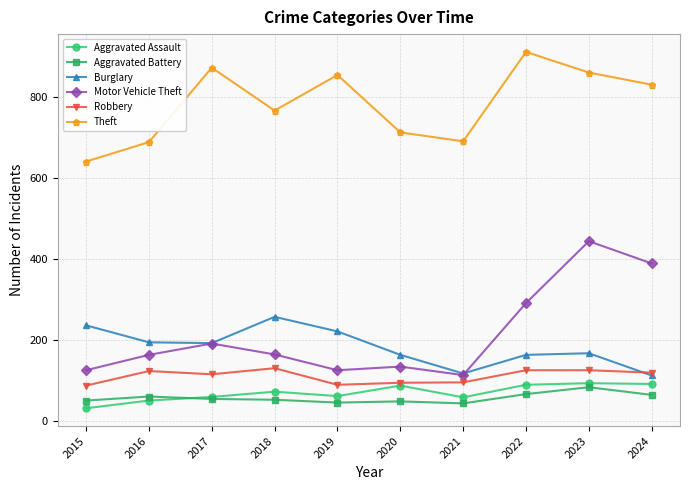

True or false: Theft and Robbery cross at least once.

False